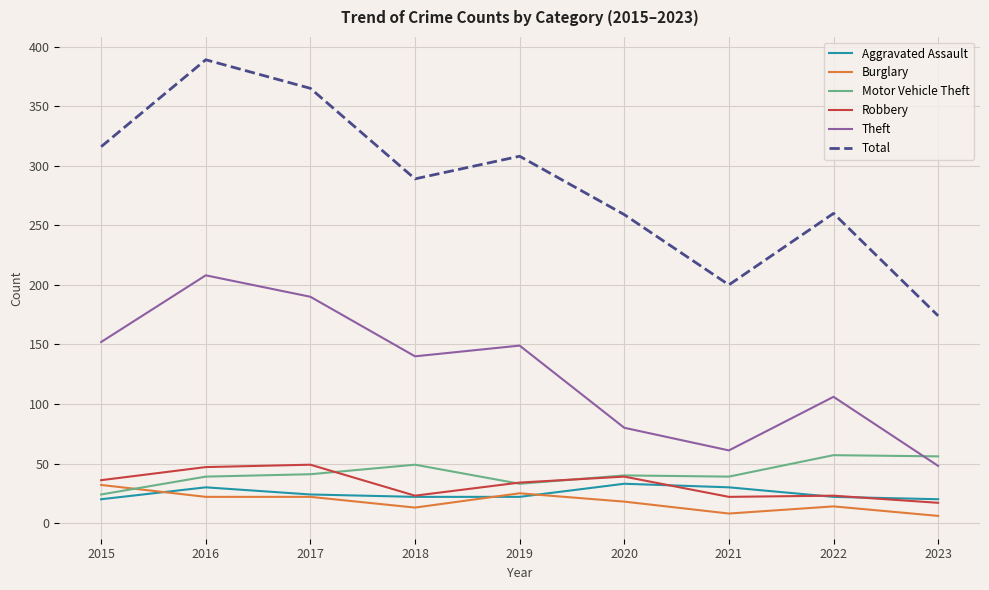

At which category is the sum across all series the highest?

2016